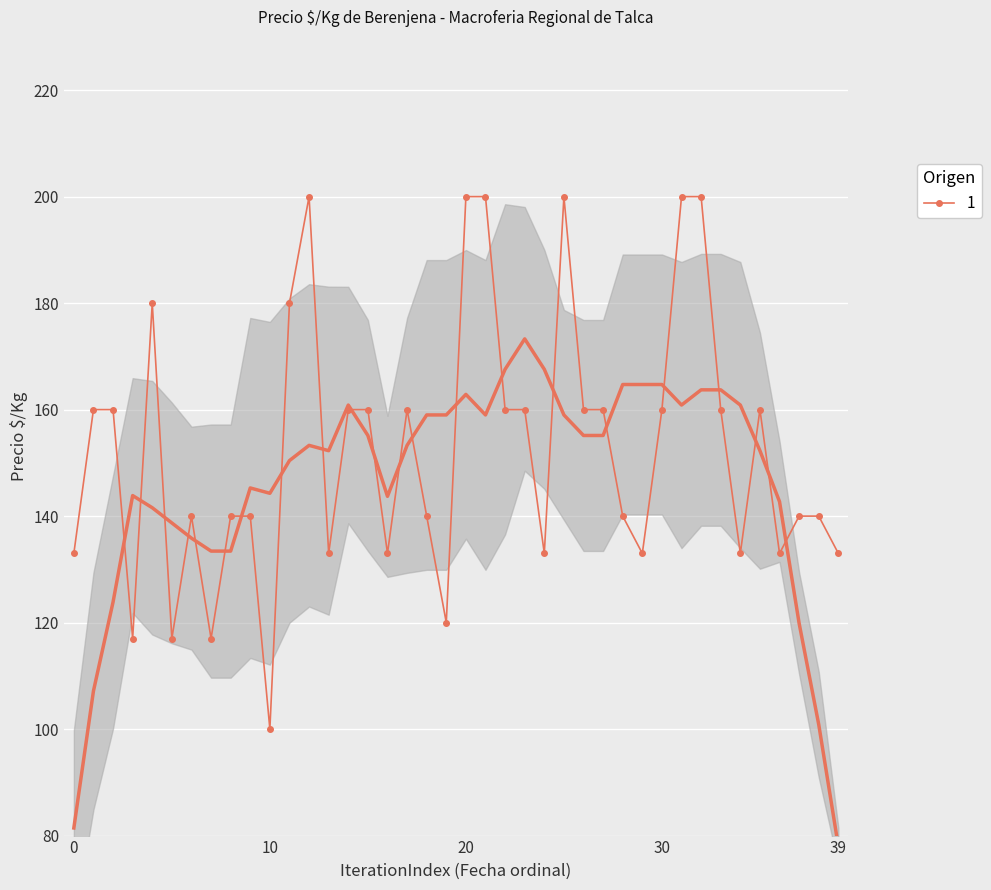

True or false: 1 has more than 2 interior local peaks.

True